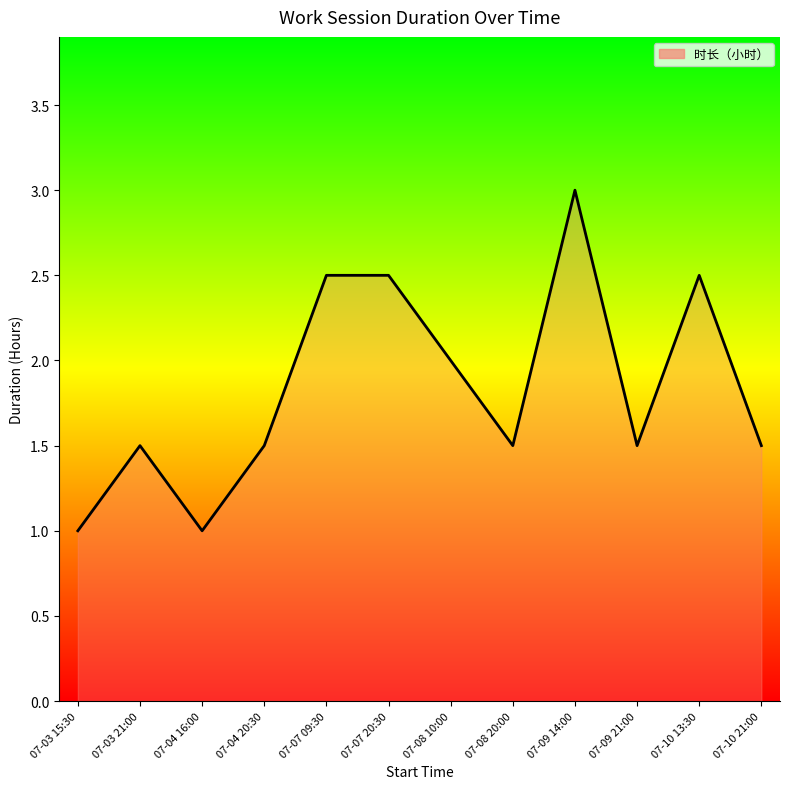

Reading left to right, transcribe all the data shown in this chart.

1.0	1.5	1.0	1.5	2.5	2.5	2.0	1.5	3.0	1.5	2.5	1.5